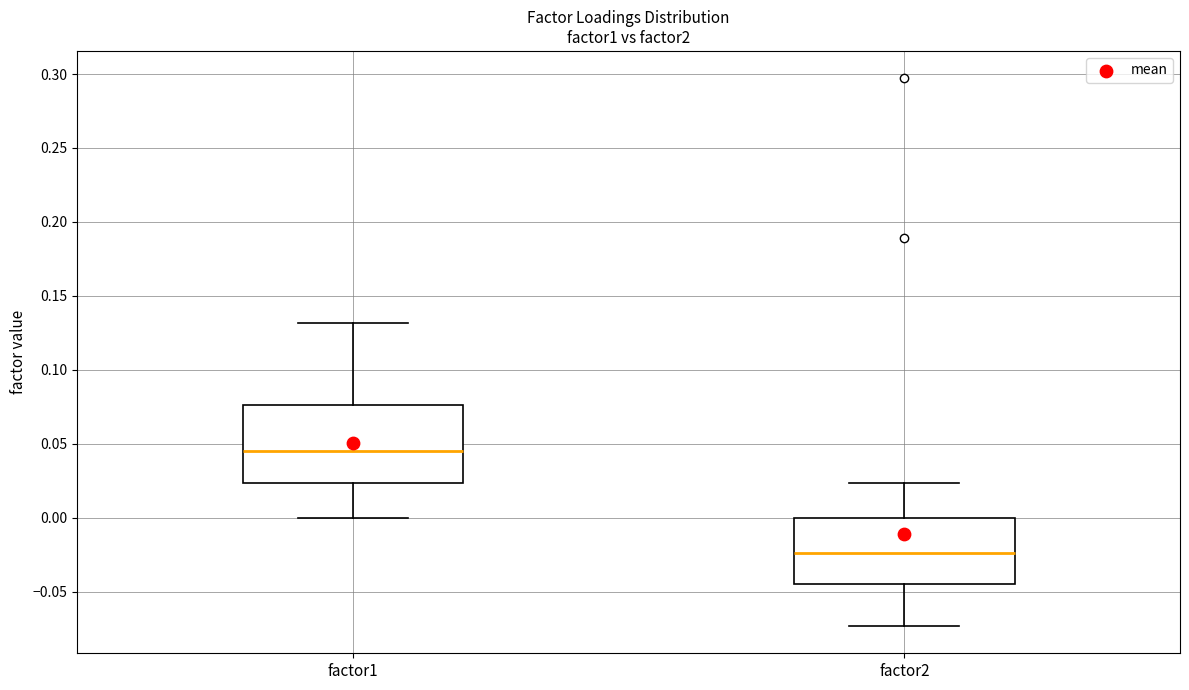

Which box has the highest median line?

factor1